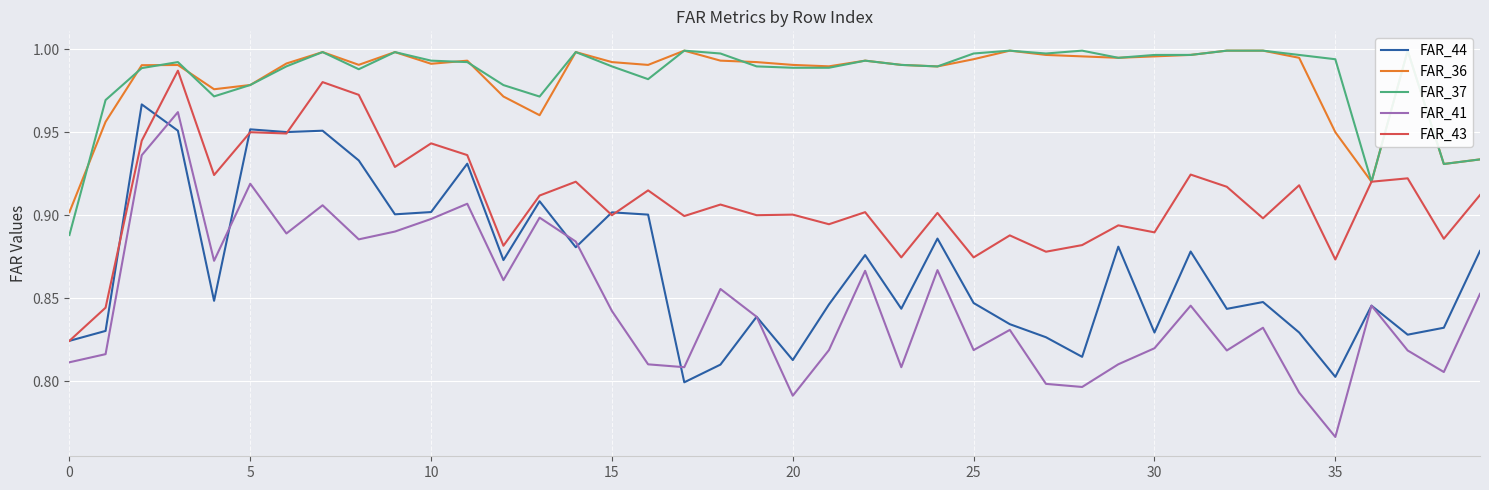

True or false: FAR_44 and FAR_37 cross at least once.

False